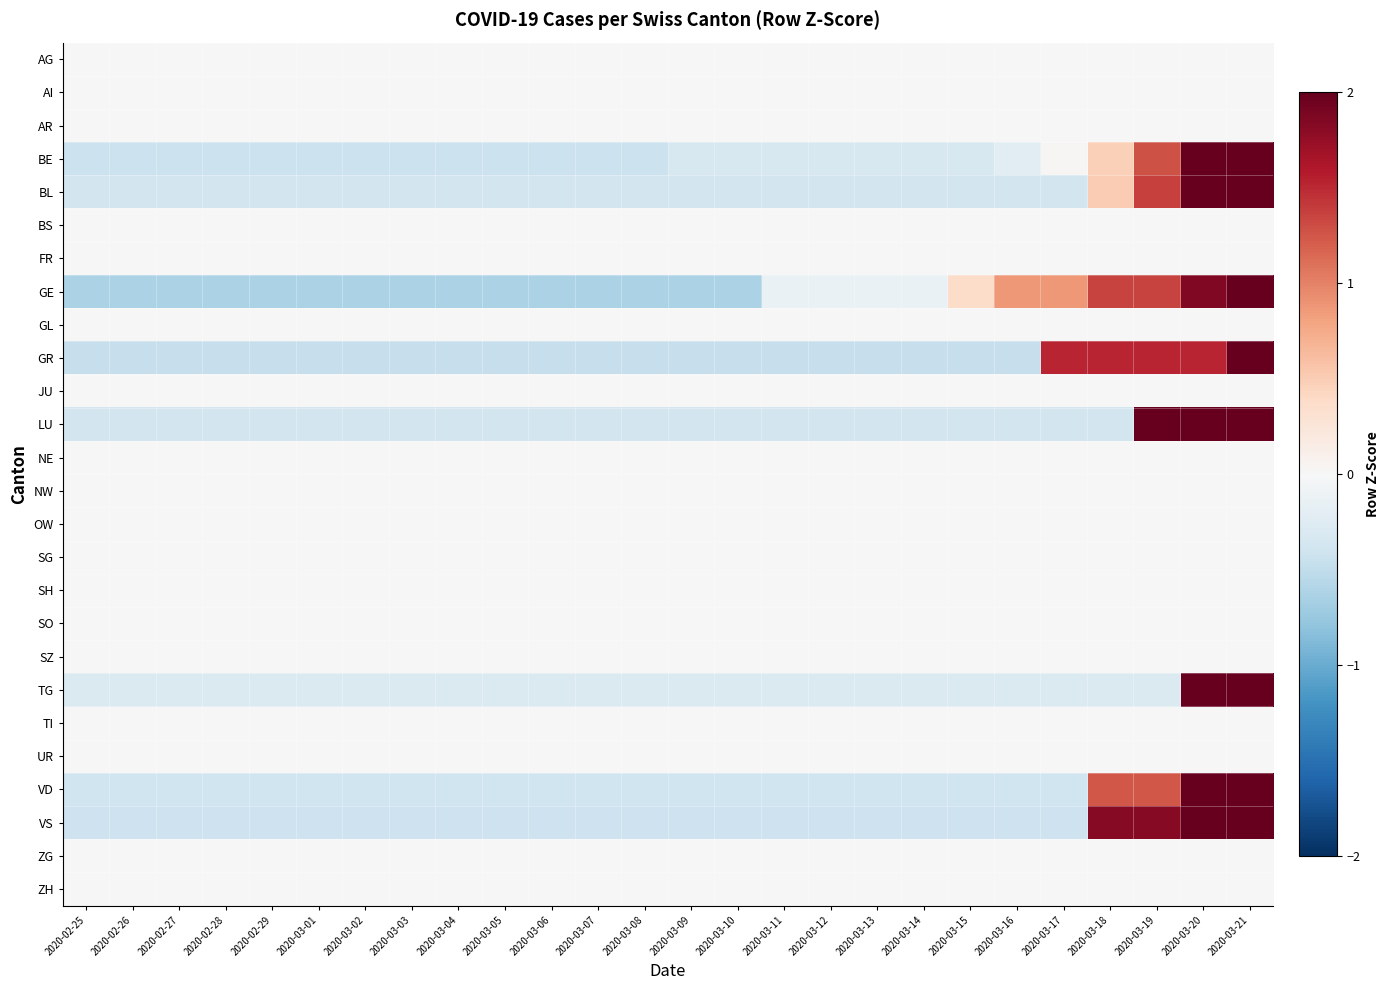

What is the total value across all series at 2020-03-10?

-3.2